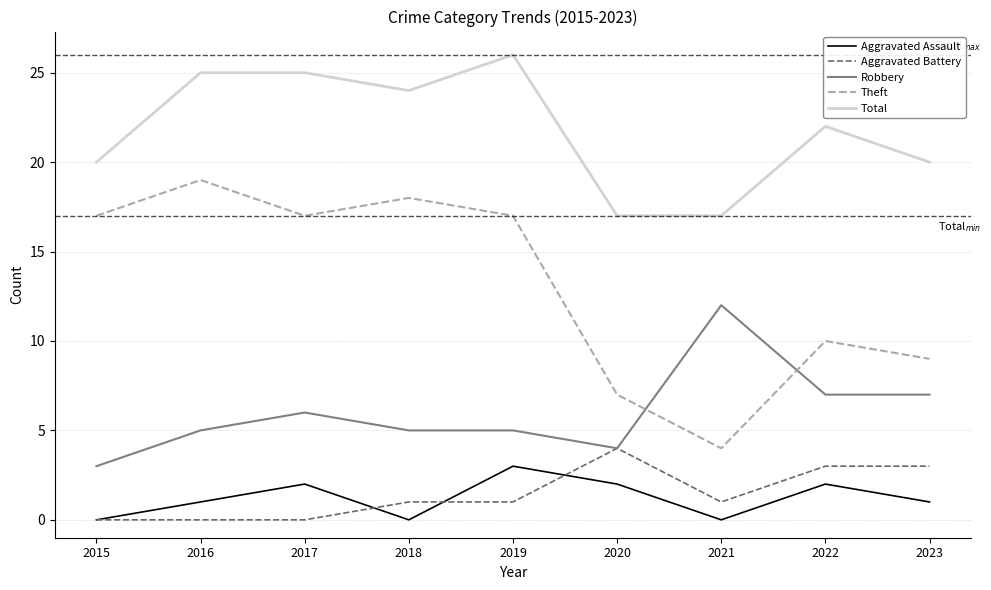

The value of Robbery at 2021 is 12. True or false?

True